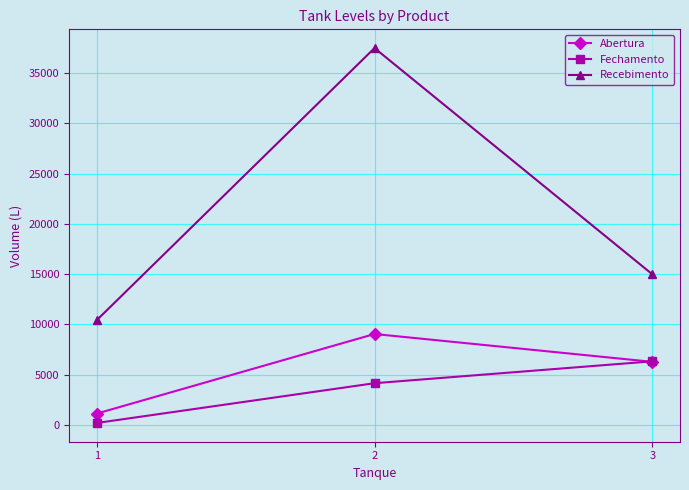

Which category has the lowest value in the Fechamento series?

1